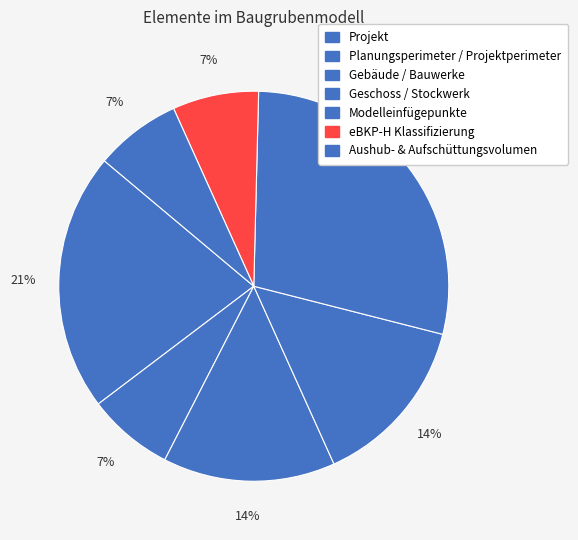

Which category has the biggest portion of the pie?

Aushub- & Aufschüttungsvolumen